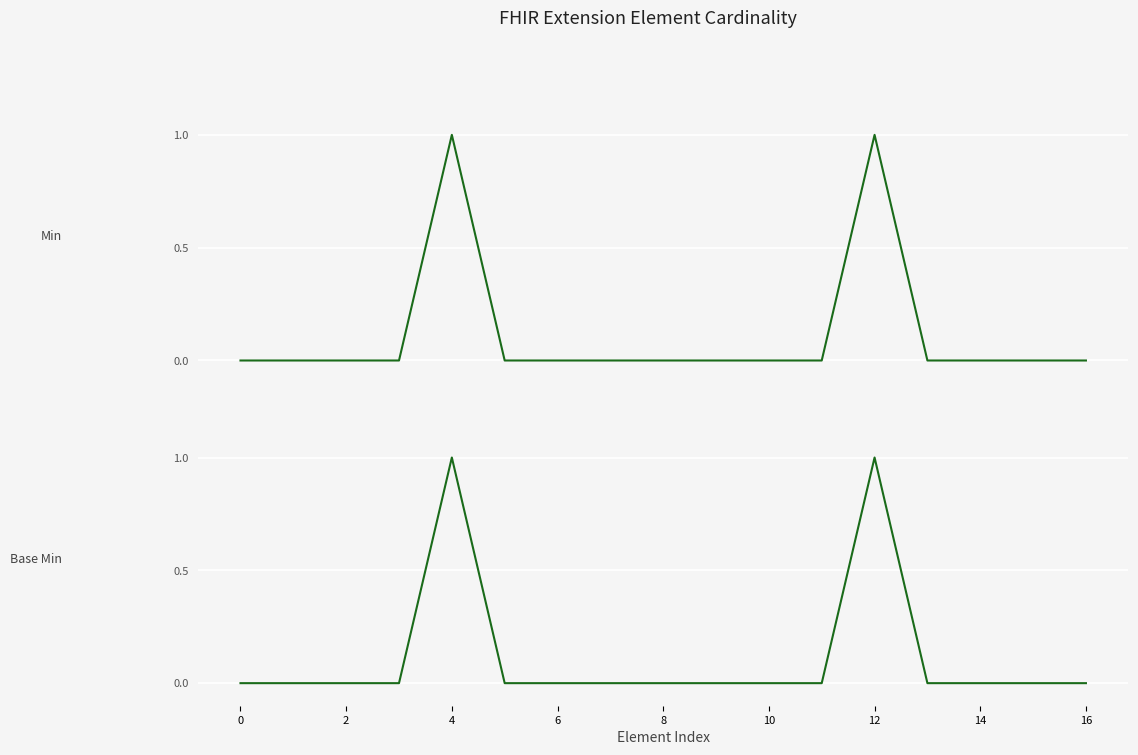

How many data points in Base Min are above 0?

2